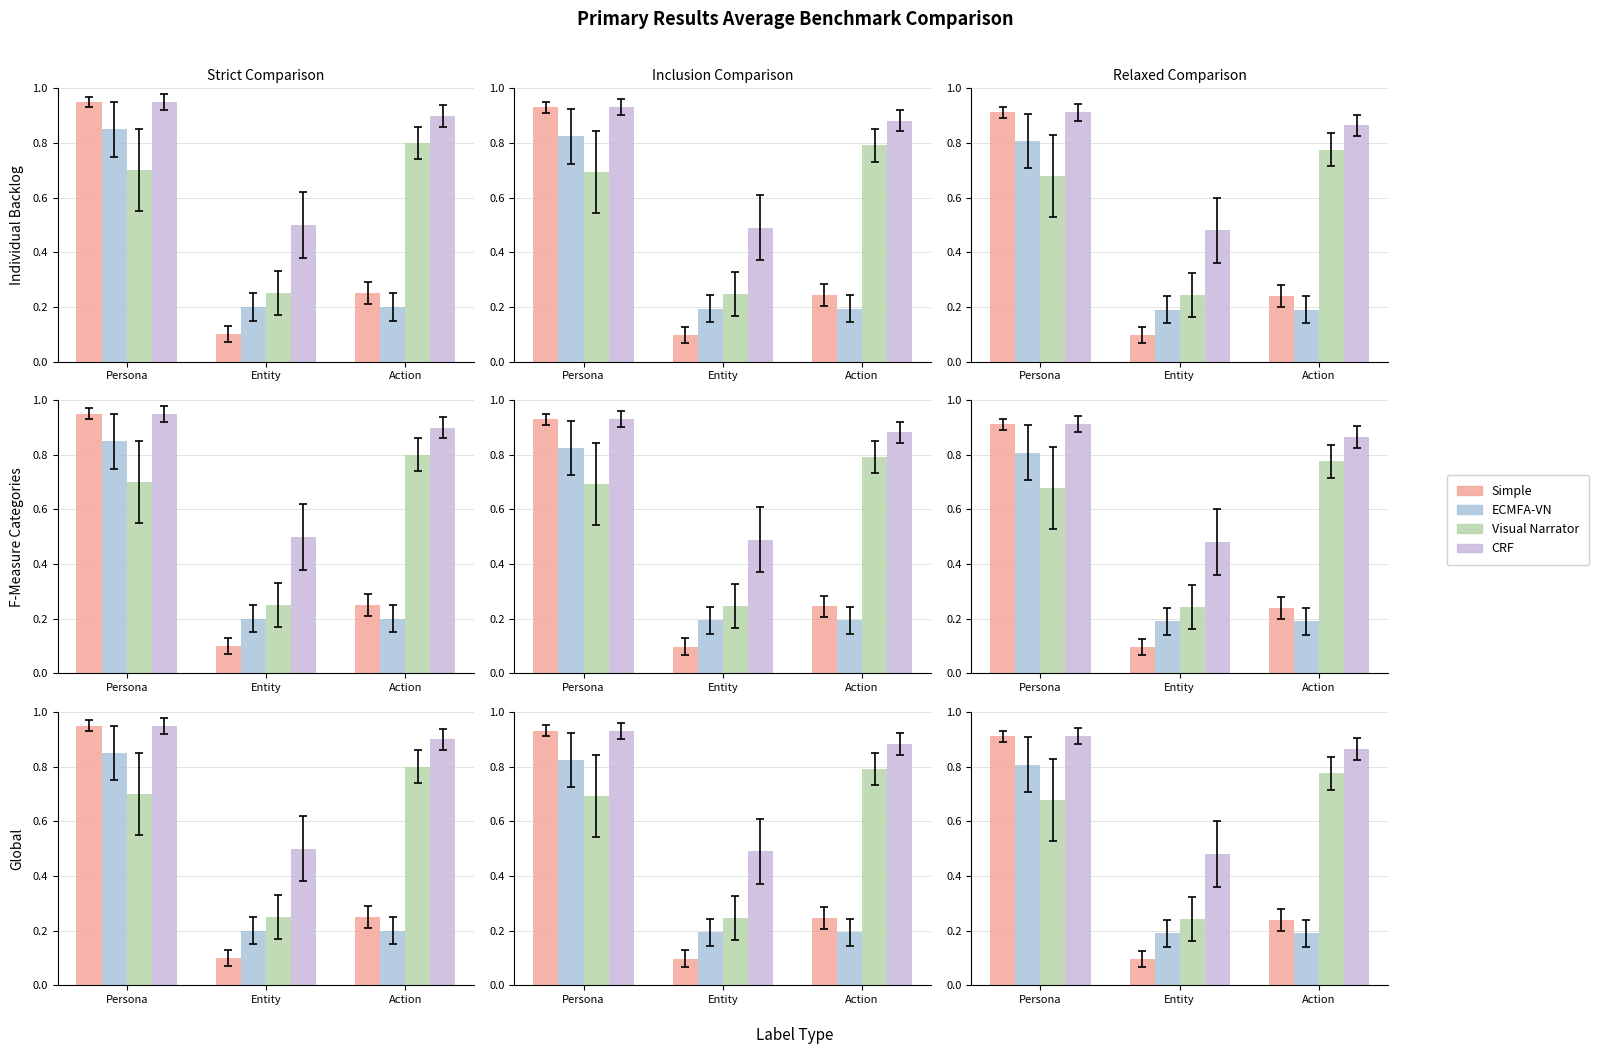

The value of ECMFA-VN at Persona is 1.2. True or false?

False